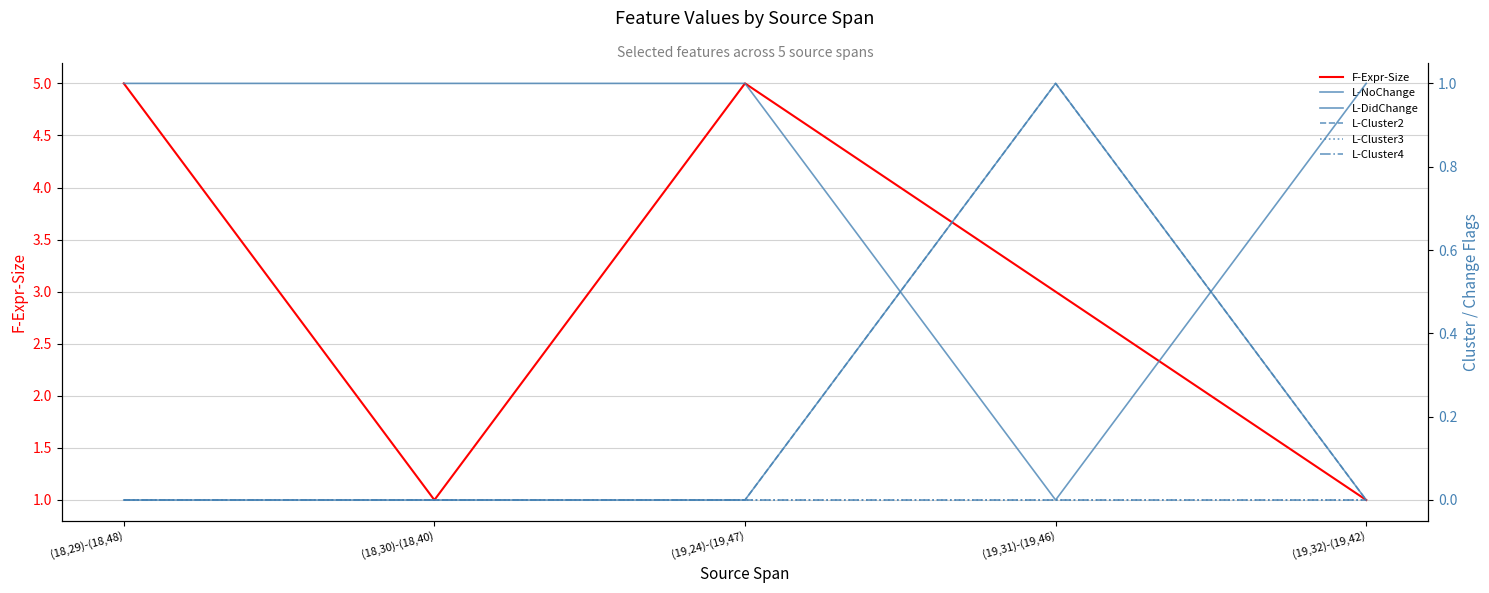

What is the total value across all series at (19,24)-(19,47)?

6